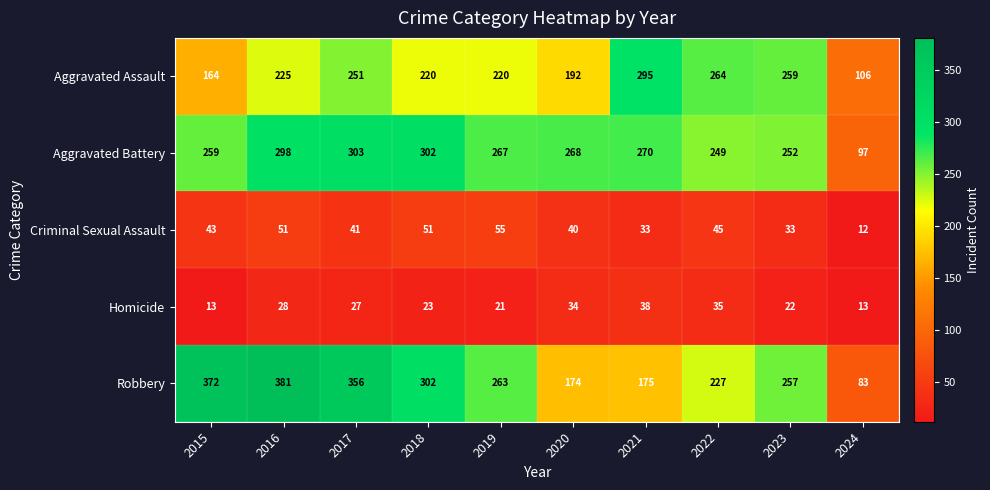

Is it true that Criminal Sexual Assault equals 33 at 2021?

True